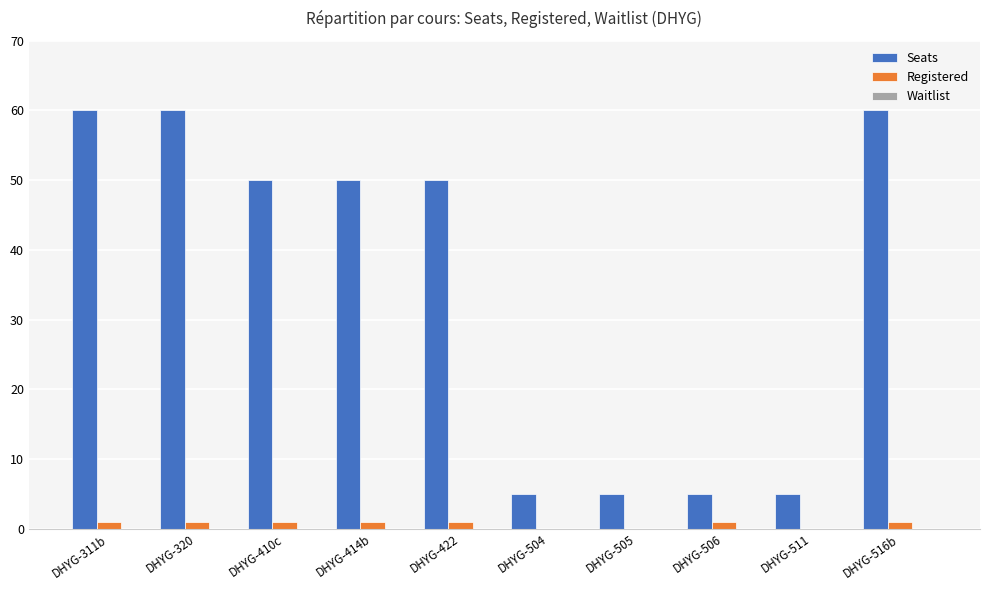

What is the sum of all Registered values?

7